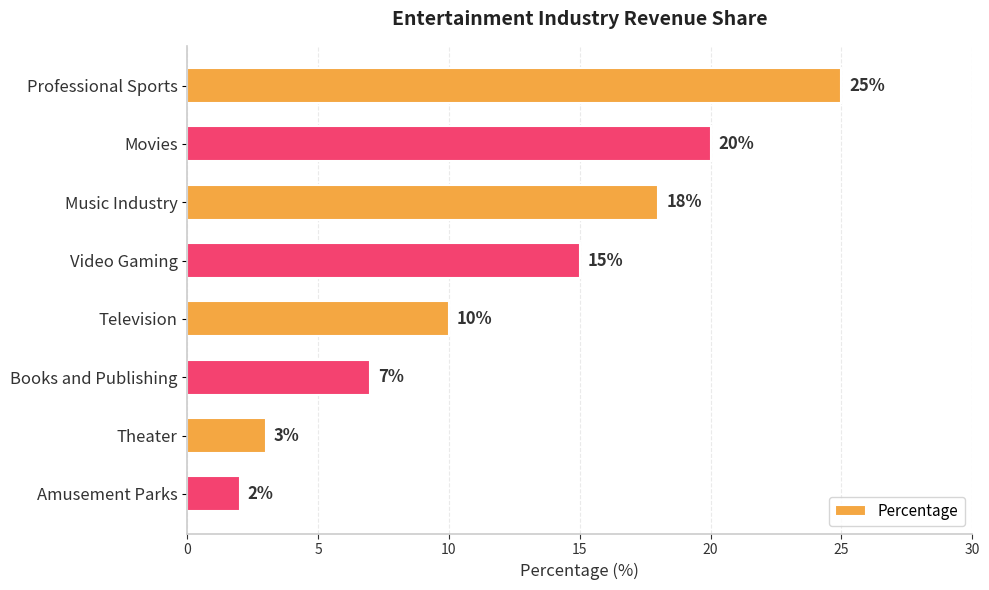

Reading top to bottom, what are all the values shown in this chart?

Professional Sports=25	Movies=20	Music Industry=18	Video Gaming=15	Television=10	Books and Publishing=7	Theater=3	Amusement Parks=2